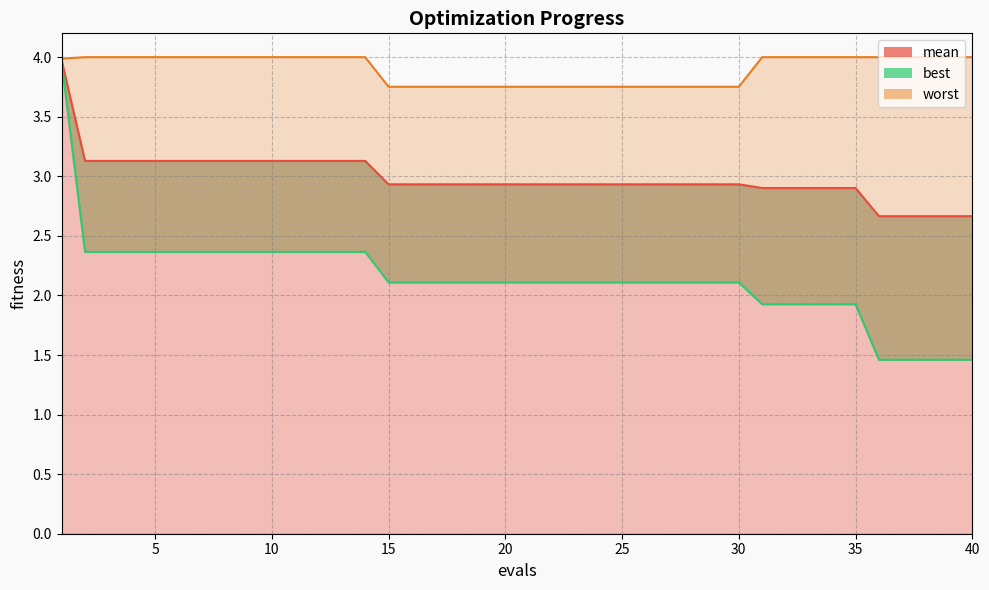

Which series has the largest total across all categories?

worst